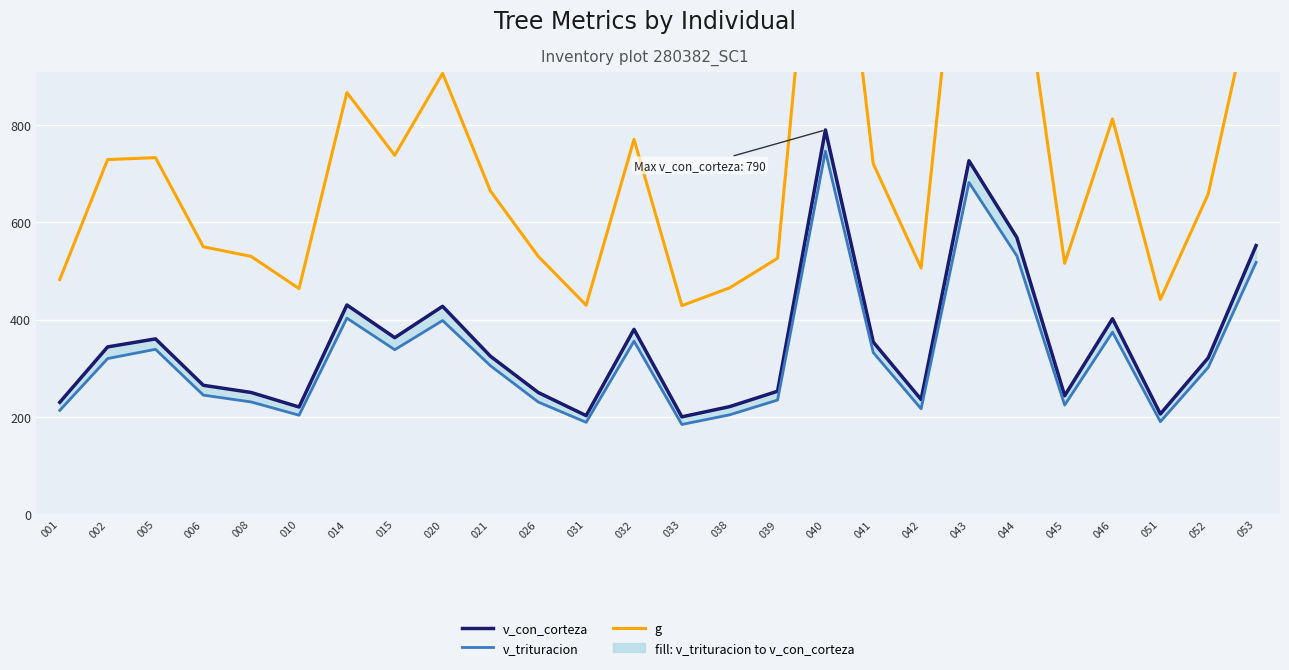

What is the sum of the v_trituracion values at 038 and 044?

735.3